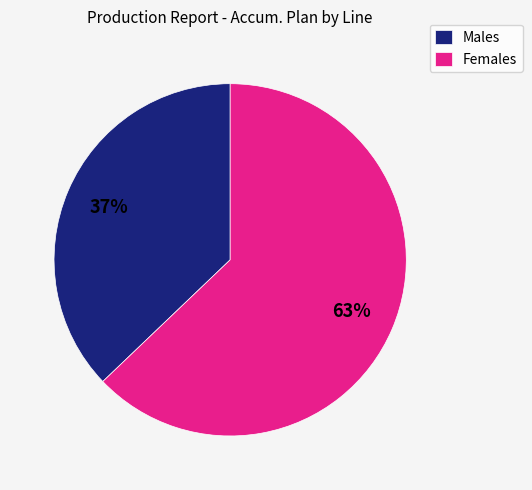

Combined, do Females and Males account for over 50%?

Yes